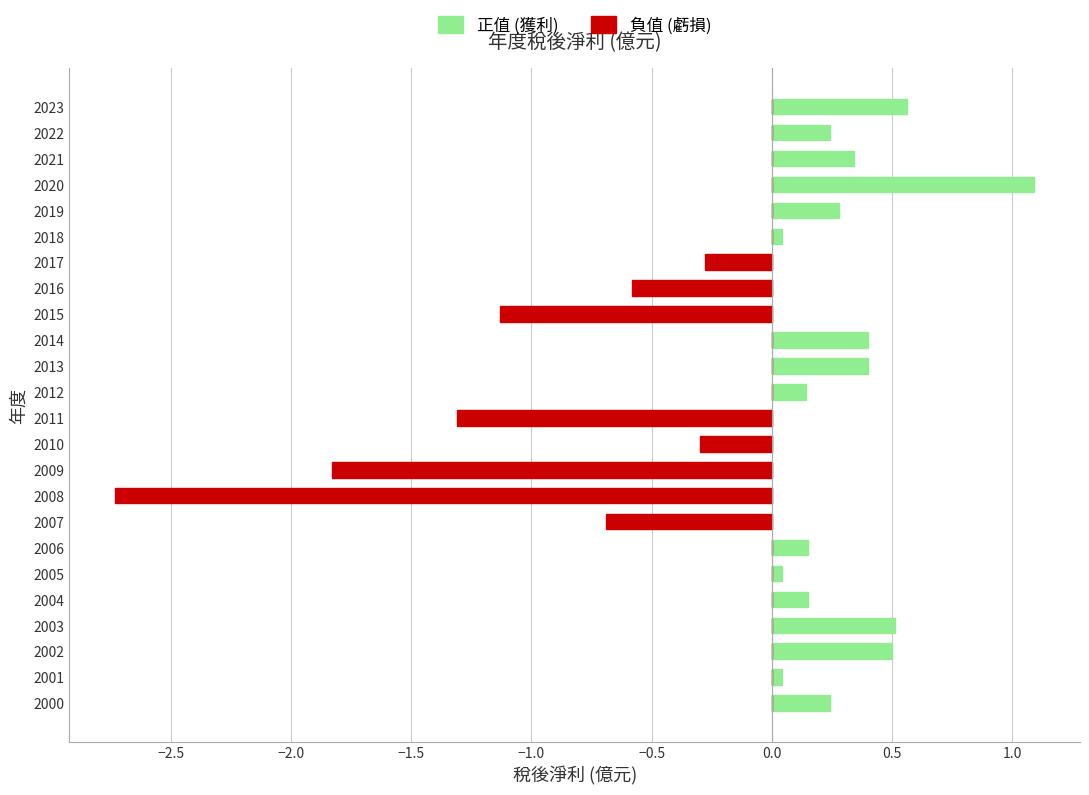

Is the value of 正值 (獲利) at 2012 greater than the value of 負值 (虧損) at 2014?

Yes